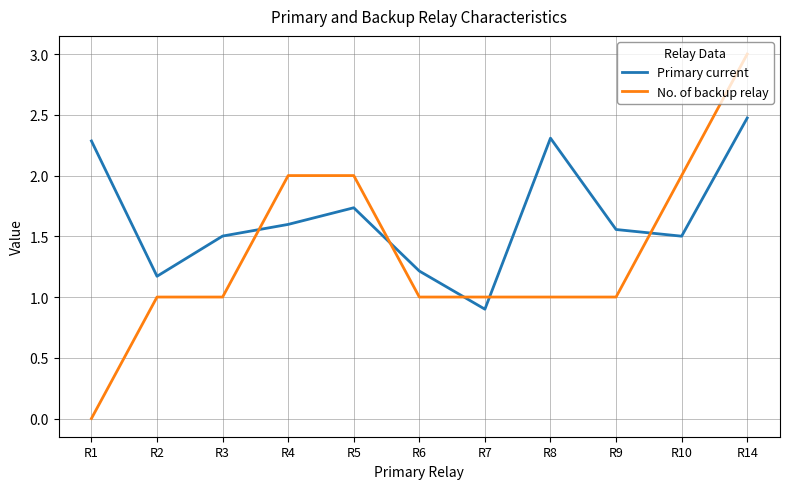

Rank the series by their average value, from highest to lowest.

Primary current, No. of backup relay